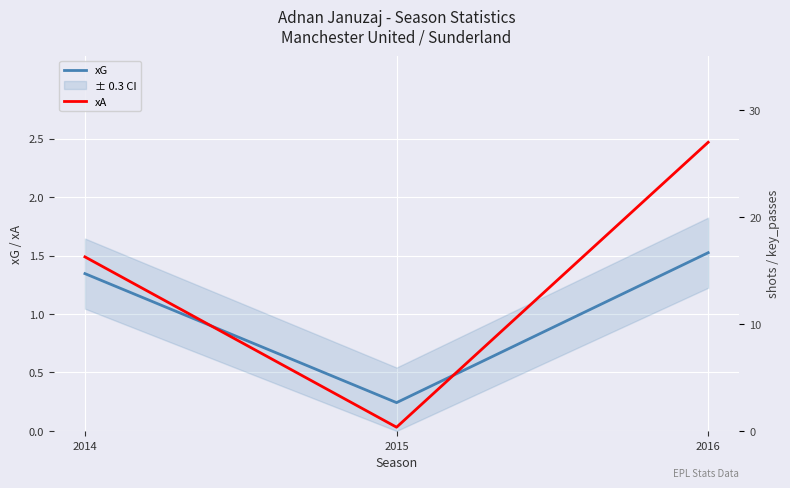

True or false: xG has a value of 0.4 at 2016.

False